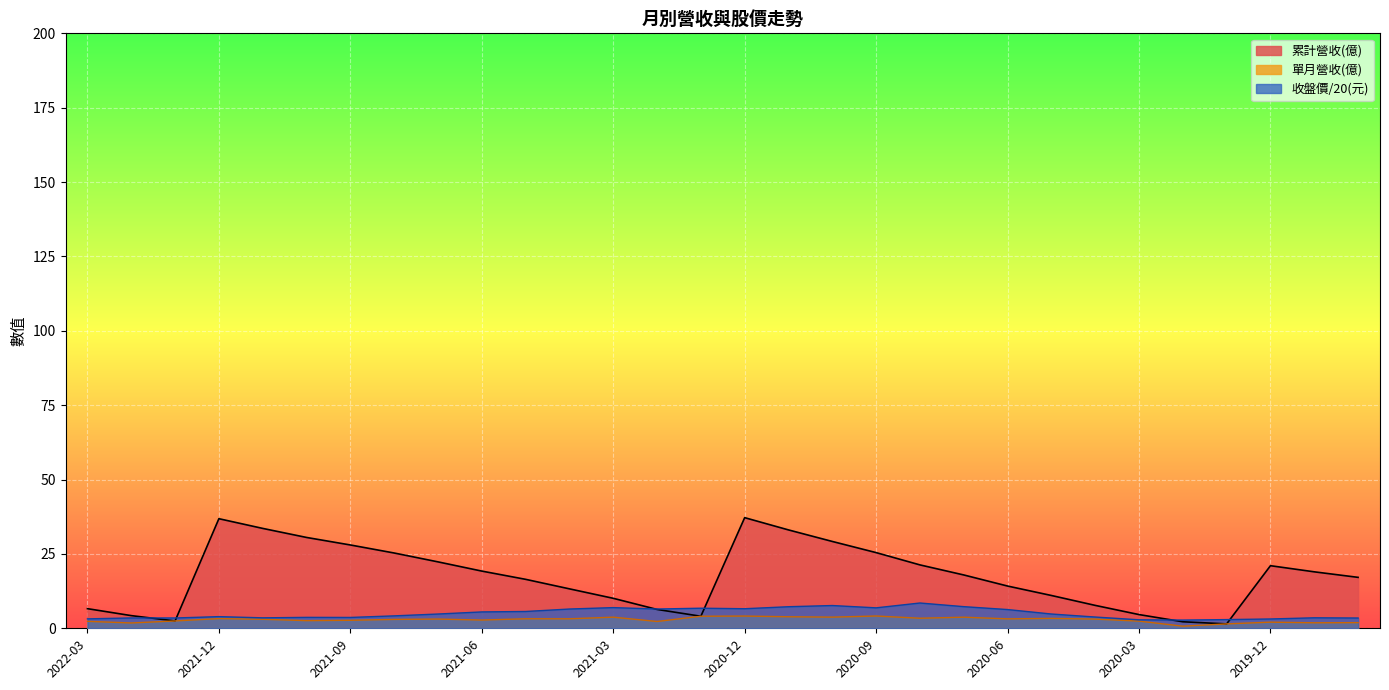

What is the difference between the maximum and minimum values in the 單月營收(億) series?

3.4